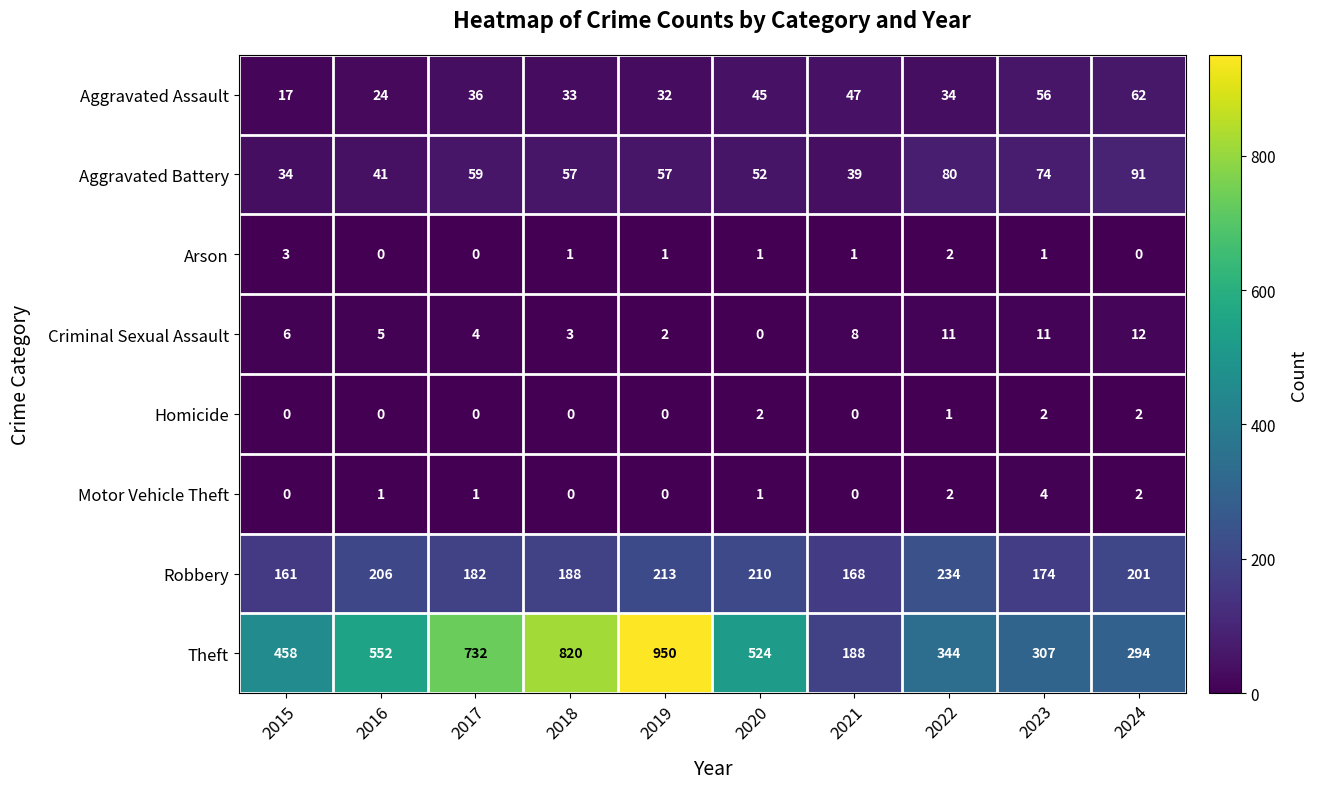

Between 2017 and 2021, which series saw the biggest shift?

Theft